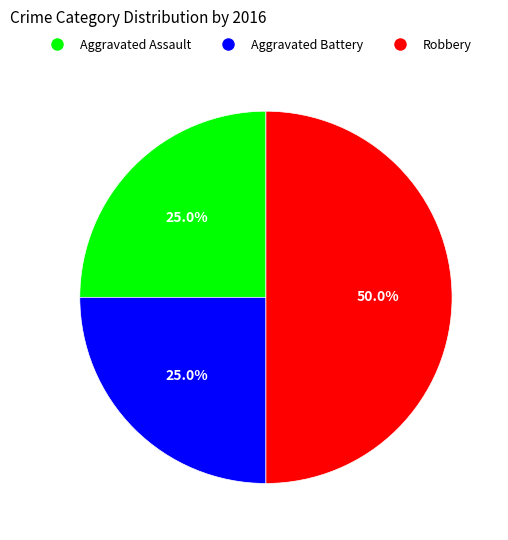

What is the total percentage of Aggravated Assault and Aggravated Battery?

50.0%